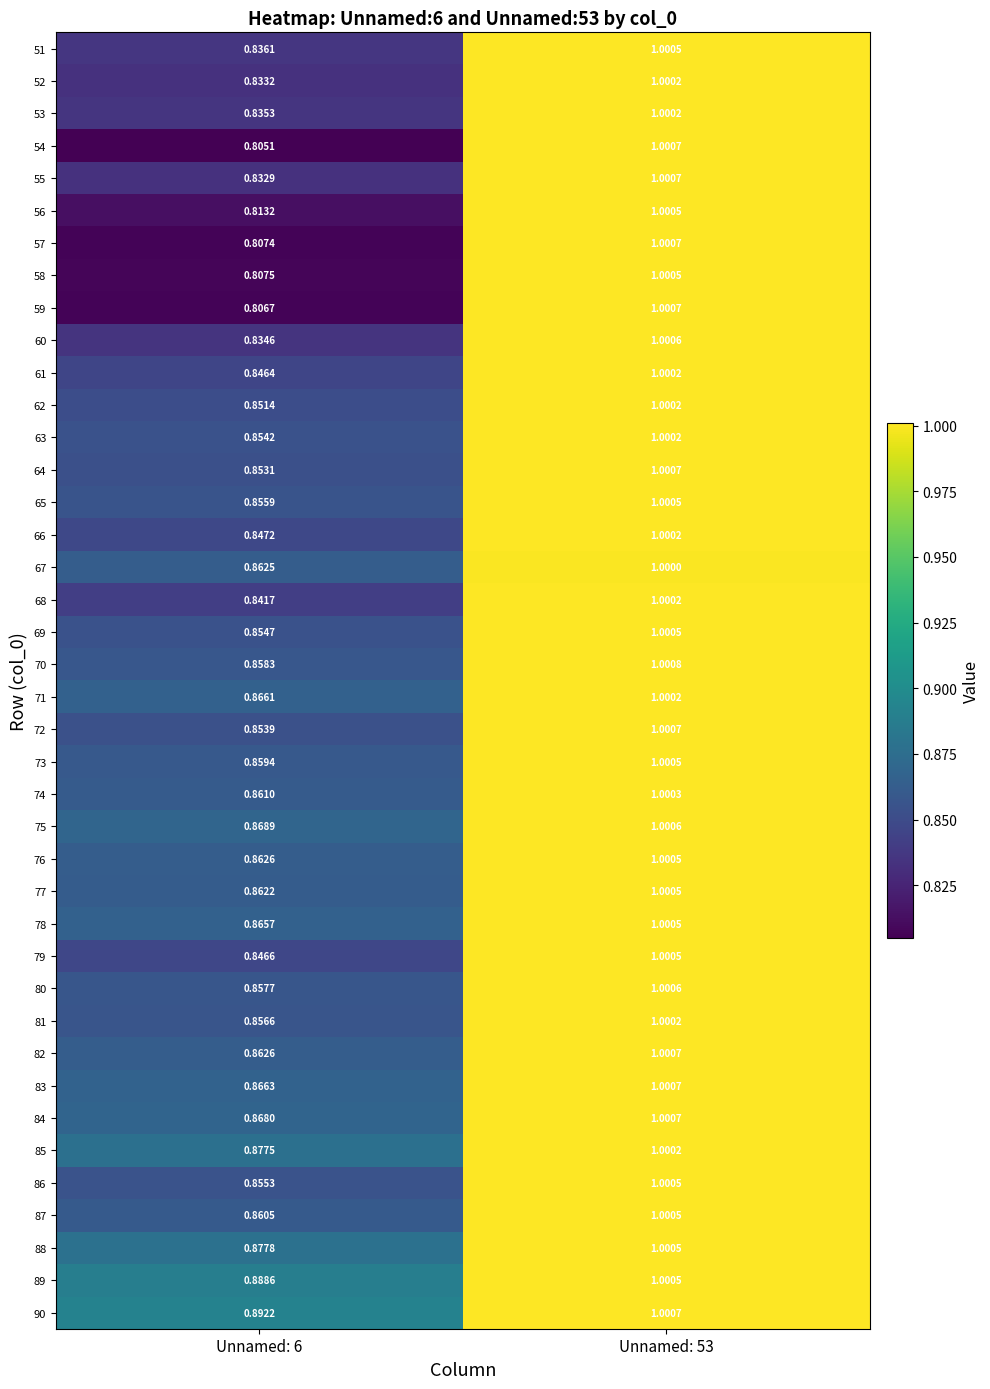

Is the value of 58 at Unnamed: 6 greater than the value of 72 at Unnamed: 53?

No